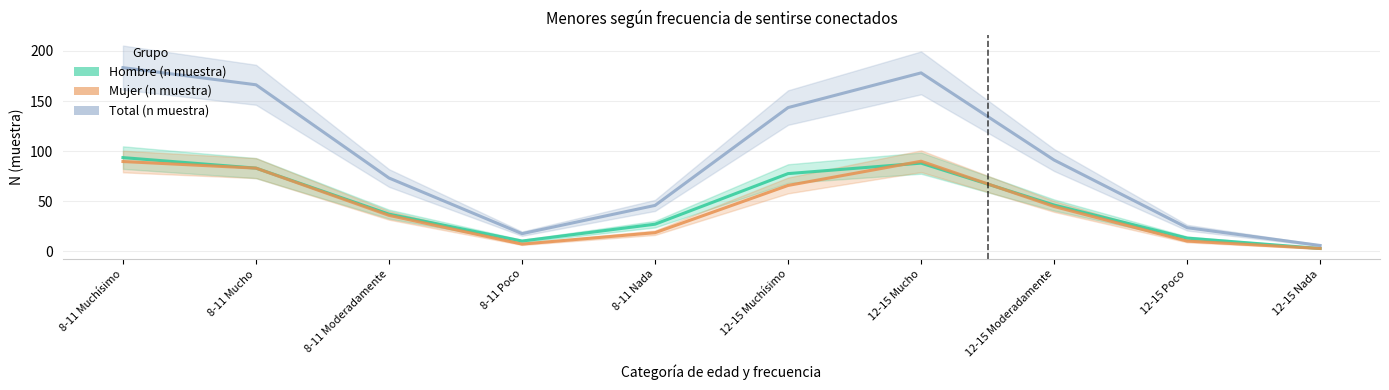

Is it true that Mujer (n muestra) equals 3.8 at 12-15 Poco?

False